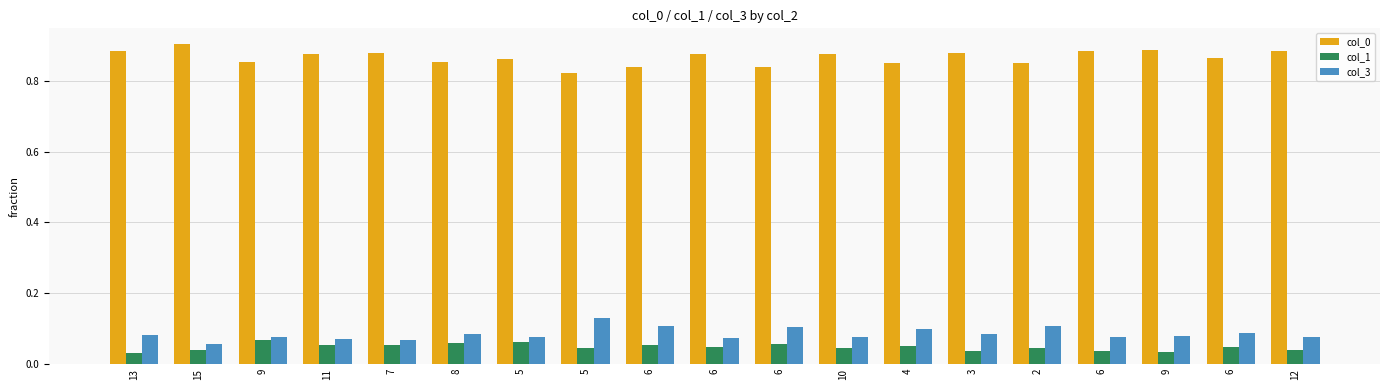

Reading left to right, extract all data points from this chart.

col_0: 13=0.9	15=0.9	9=0.9	11=0.9	7=0.9	8=0.9	5=0.9	5=0.8	6=0.8	6=0.9	6=0.8	10=0.9	4=0.9	3=0.9	2=0.8	6=0.9	9=0.9	6=0.9	12=0.9
col_1: 13=0.0	15=0.0	9=0.1	11=0.1	7=0.1	8=0.1	5=0.1	5=0.0	6=0.1	6=0.0	6=0.1	10=0.0	4=0.1	3=0.0	2=0.0	6=0.0	9=0.0	6=0.0	12=0.0
col_3: 13=0.1	15=0.1	9=0.1	11=0.1	7=0.1	8=0.1	5=0.1	5=0.1	6=0.1	6=0.1	6=0.1	10=0.1	4=0.1	3=0.1	2=0.1	6=0.1	9=0.1	6=0.1	12=0.1